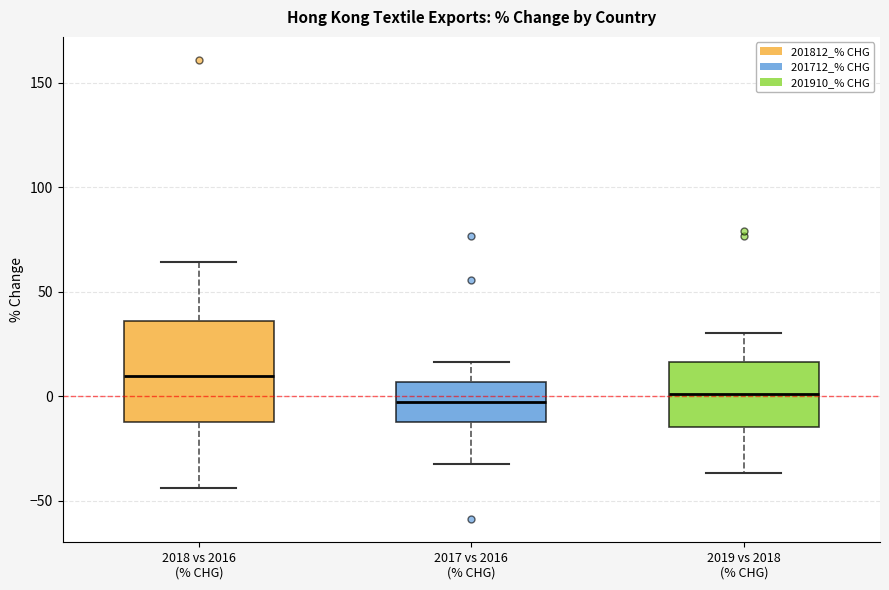

Reading left to right, read every box against the y-axis: the position of its median line, the range the box covers, and the ends of its whiskers. The values are not printed on the chart, so give them approximately, as read against the axis.

2018 vs 2016 (% CHG): median 10, box -10 to 35, whiskers -45 to 65
2017 vs 2016 (% CHG): median -5, box -10 to 5, whiskers -30 to 15
2019 vs 2018 (% CHG): median 0, box -15 to 15, whiskers -35 to 30